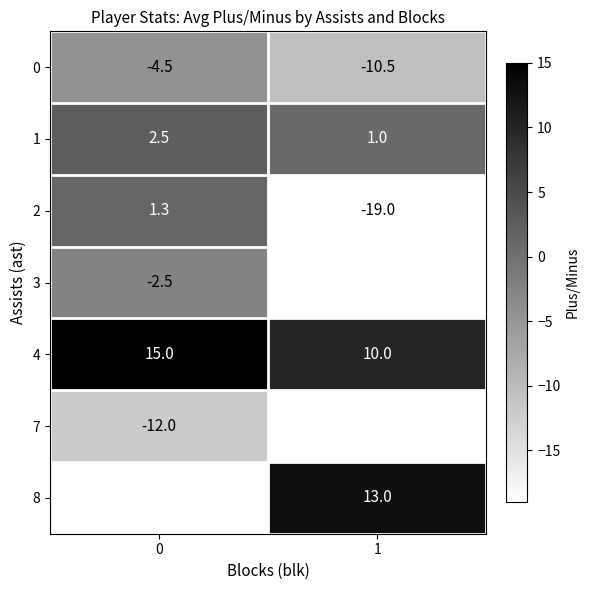

Which series has the largest total across all categories?

row_4